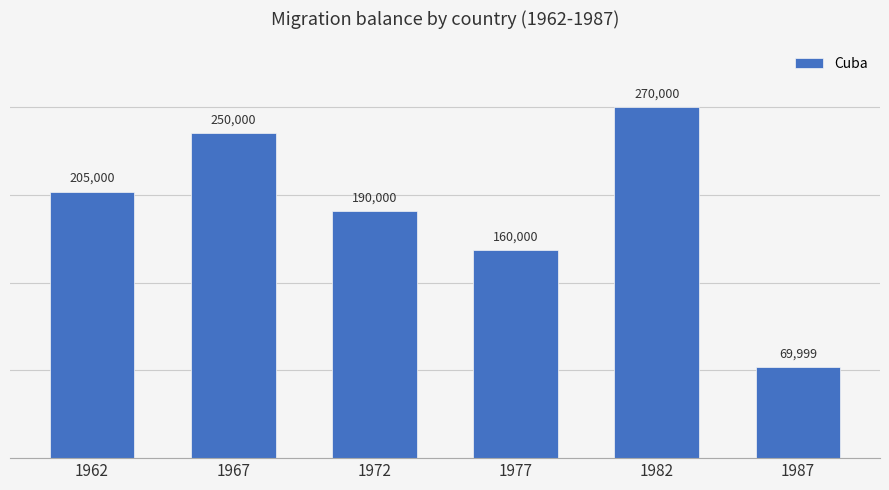

What is the value of the 4th bar from the left?

160000